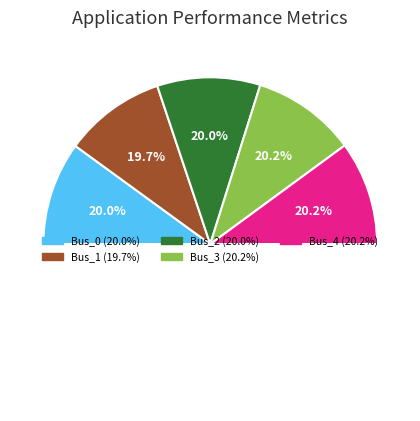

Is the sum of Bus_4 and Bus_3 greater than half?

No